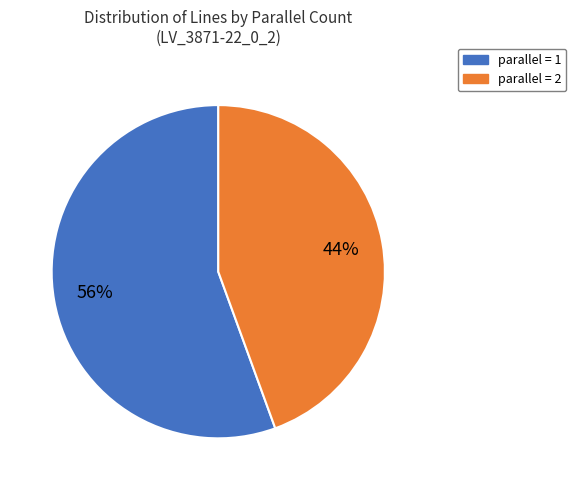

Is parallel = 2 the majority of the pie?

No